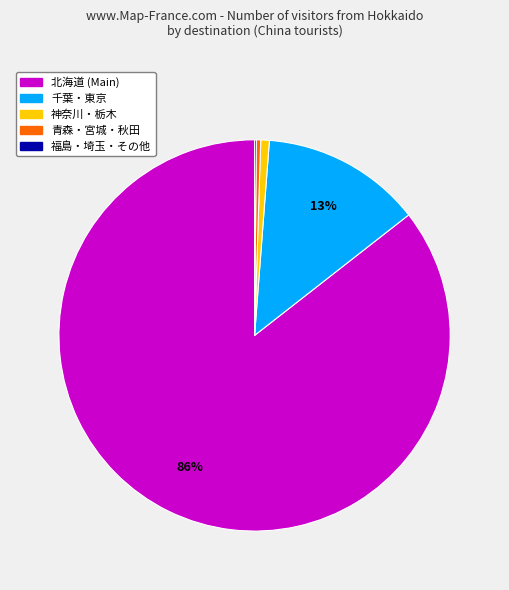

Is the sum of 北海道 (Main) and 青森・宮城・秋田 greater than half?

Yes